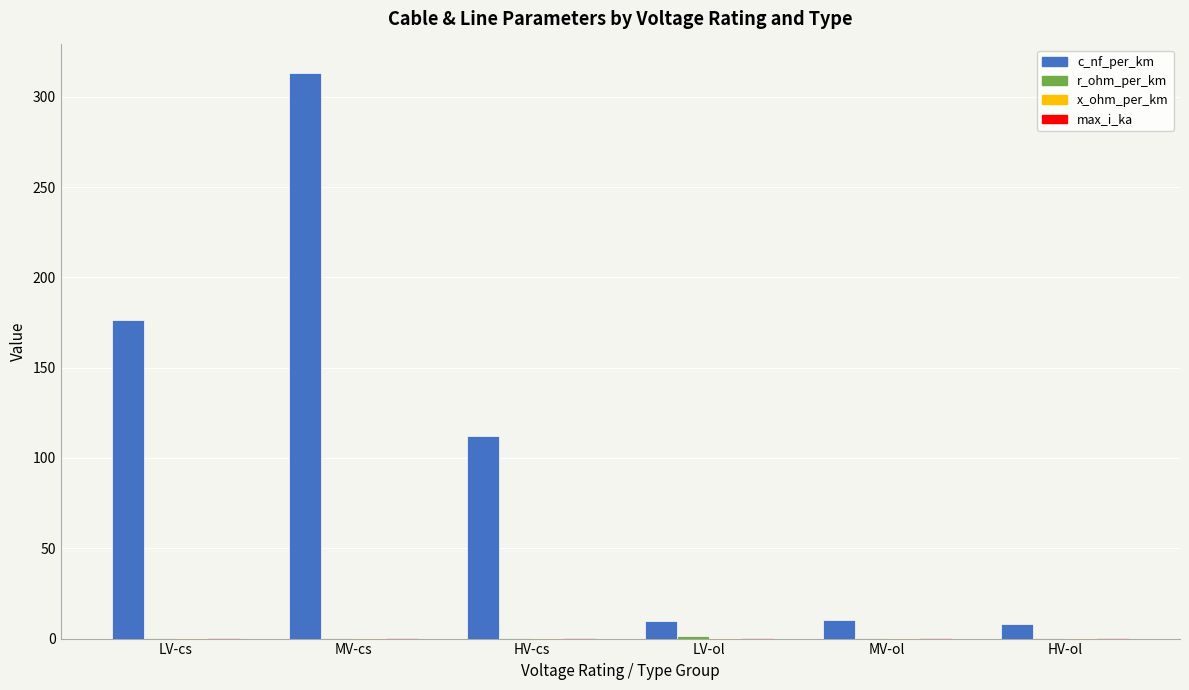

At which category is the sum across all series the highest?

MV-cs